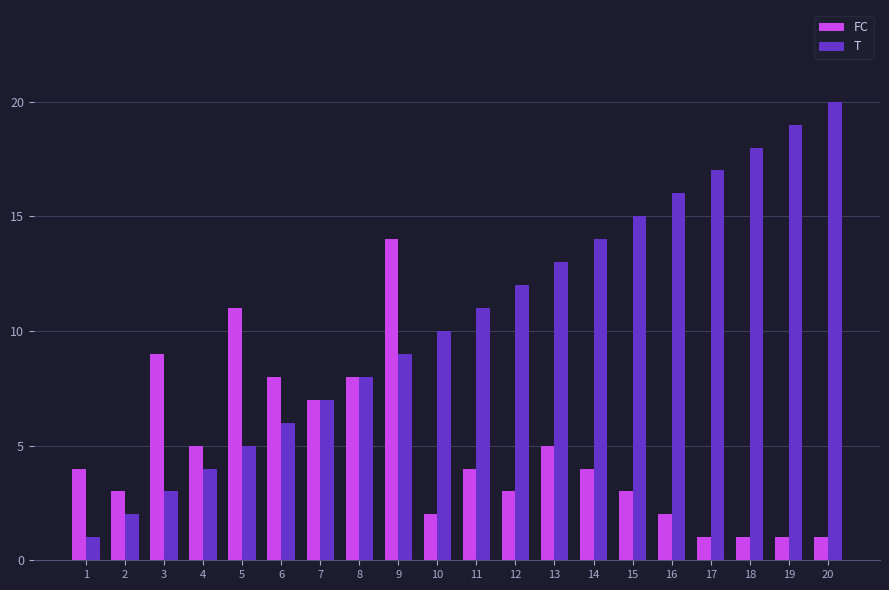

What is the difference between the maximum and minimum values in the FC series?

13